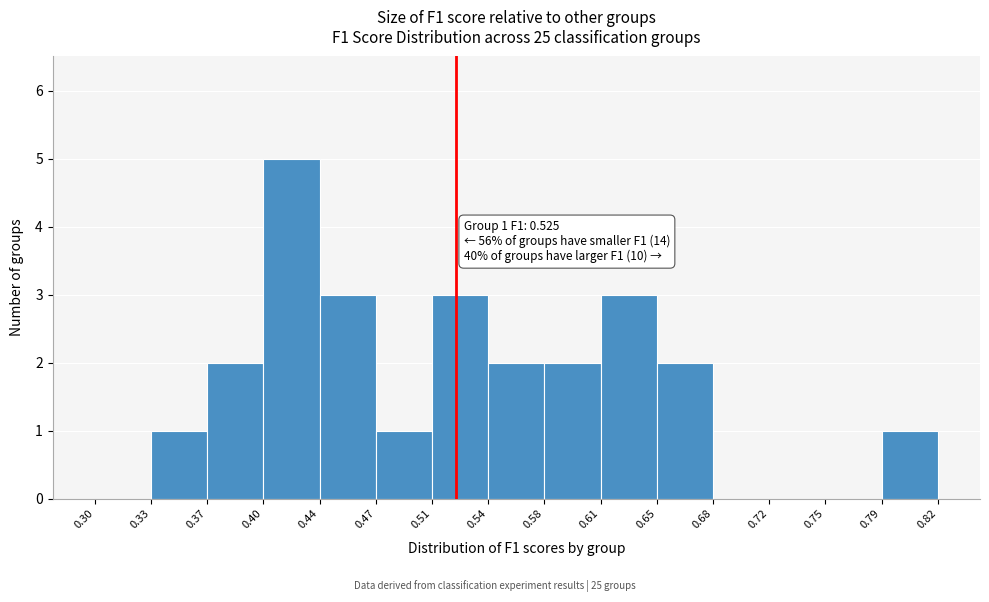

Which range on the x-axis has the tallest bar?

0.40 to 0.44